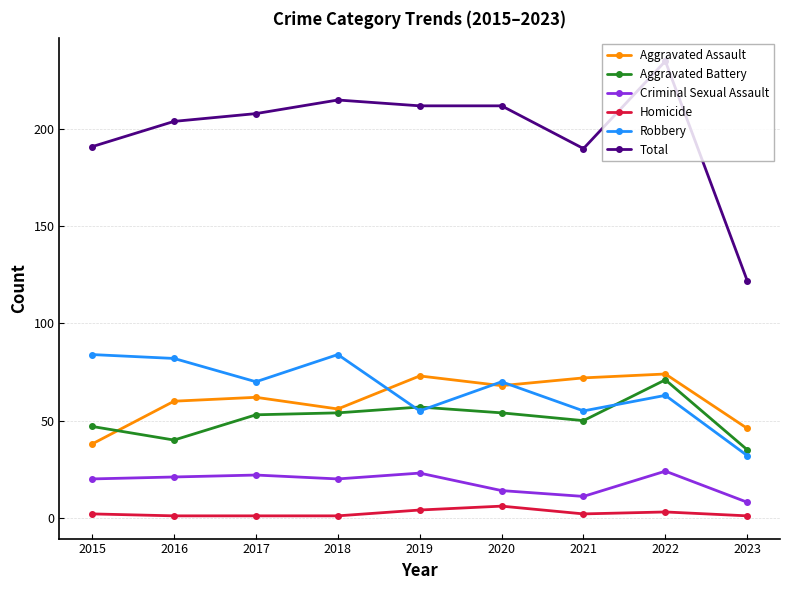

What is the smallest value displayed?

1